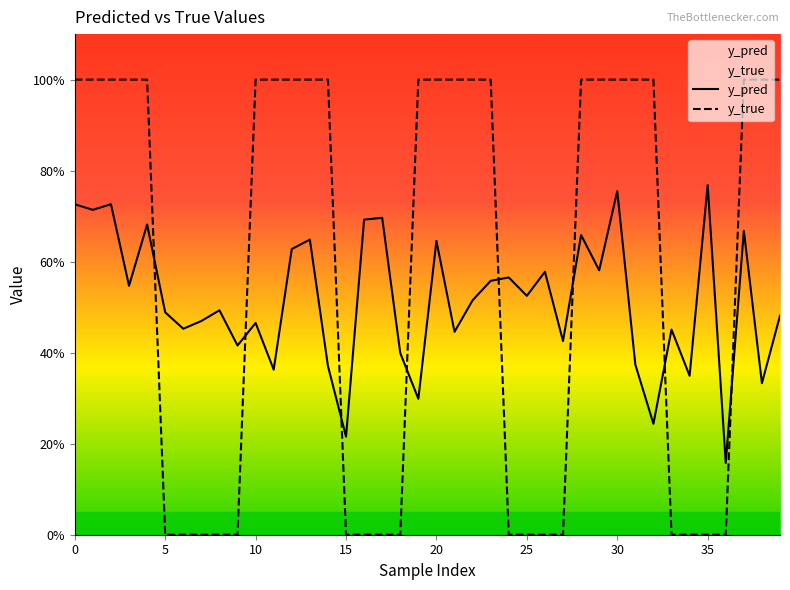

Read the y_pred value at 23.

0.6